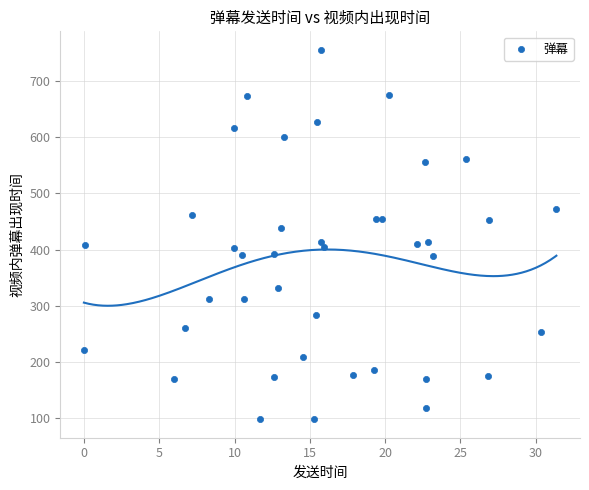

What is the range of X values (max minus min)?

31.4